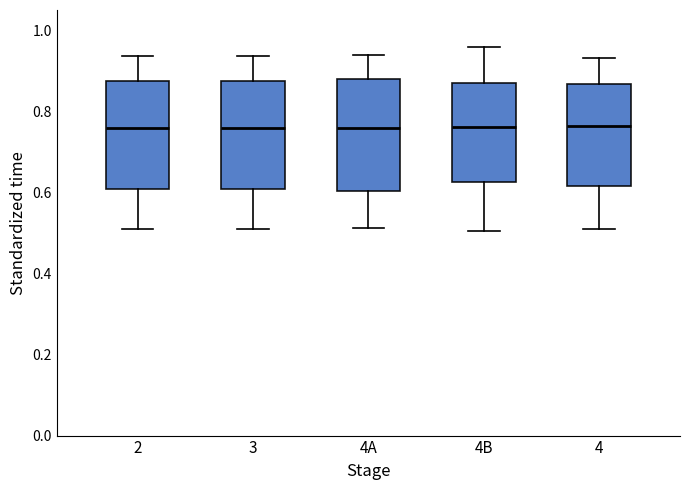

Reading left to right, transcribe this box plot: for each box, give where its median line is, the range the box spans, and where its two whiskers end, as read against the y-axis. The values are not printed on the chart, so give them approximately, as read against the axis.

2: median 0.76, box 0.60 to 0.88, whiskers 0.52 to 0.94
3: median 0.76, box 0.60 to 0.88, whiskers 0.52 to 0.94
4A: median 0.76, box 0.60 to 0.88, whiskers 0.52 to 0.94
4B: median 0.76, box 0.62 to 0.86, whiskers 0.50 to 0.96
4: median 0.76, box 0.62 to 0.86, whiskers 0.52 to 0.94